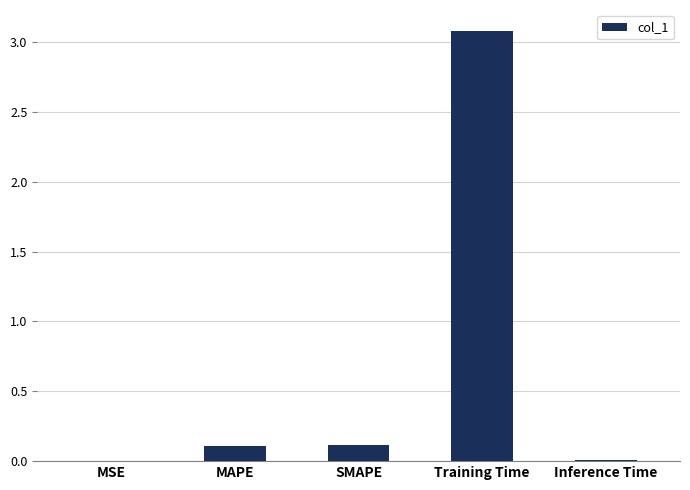

How many categories are shown in the chart?

5